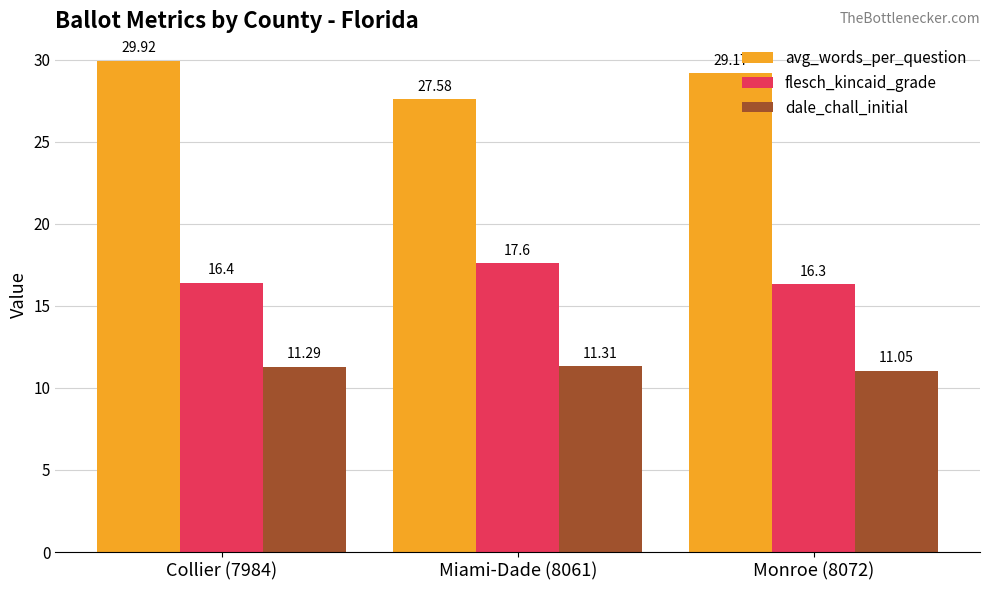

Rank the categories by avg_words_per_question value from highest to lowest.

Collier (7984), Monroe (8072), Miami-Dade (8061)